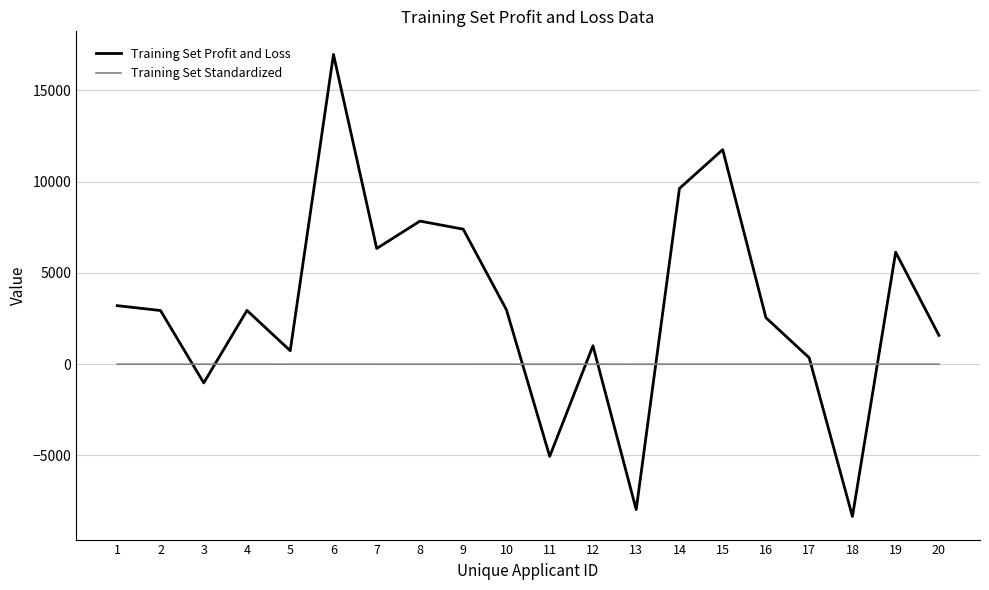

What is the difference between the maximum and minimum values in the Training Set Profit and Loss series?

25312.1